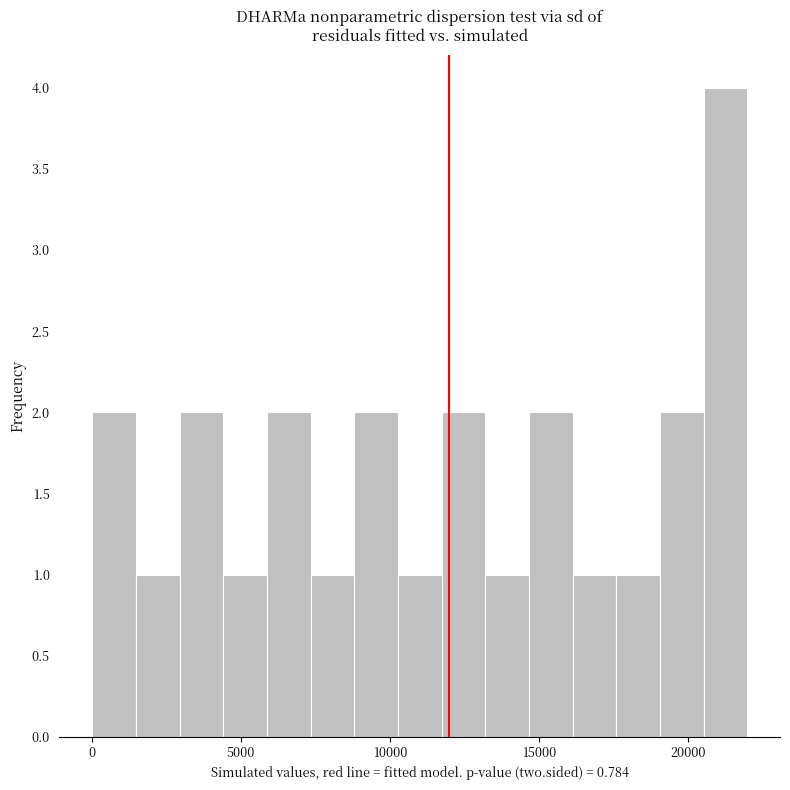

Around what value on the x-axis is the tallest bar? Give the approximate position of its centre, as read against the axis.

21500